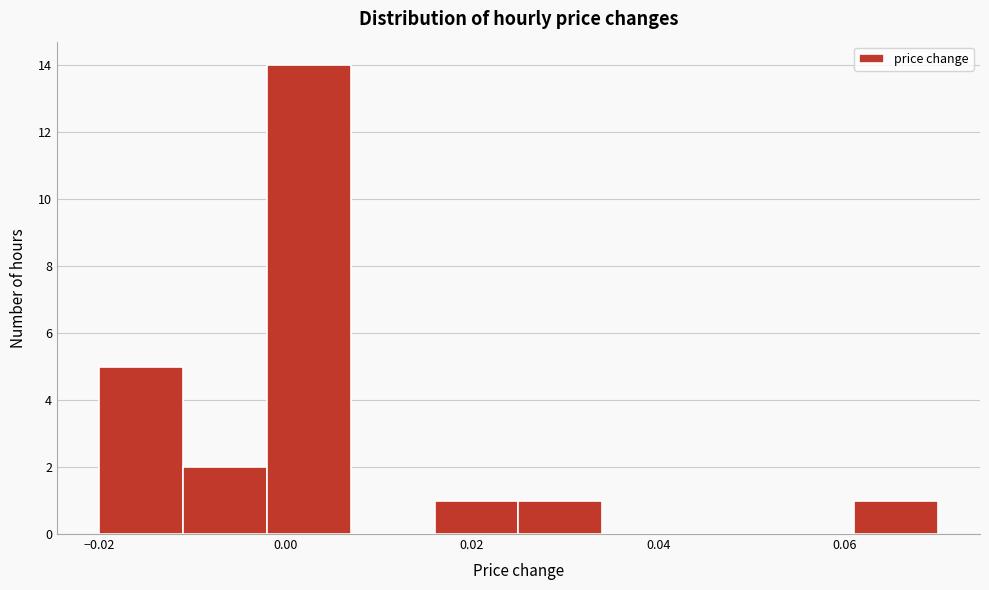

Reading left to right, transcribe this chart: for each bar, give the range it covers on the x-axis and its height. Neither the bar edges nor the heights are printed on the chart, so give them approximately, as read against the axes.

-0.020 to -0.011: 5
-0.011 to -0.002: 2
-0.002 to 0.007: 14
0.007 to 0.016: 0
0.016 to 0.025: 1
0.025 to 0.034: 1
0.034 to 0.043: 0
0.043 to 0.052: 0
0.052 to 0.061: 0
0.061 to 0.070: 1